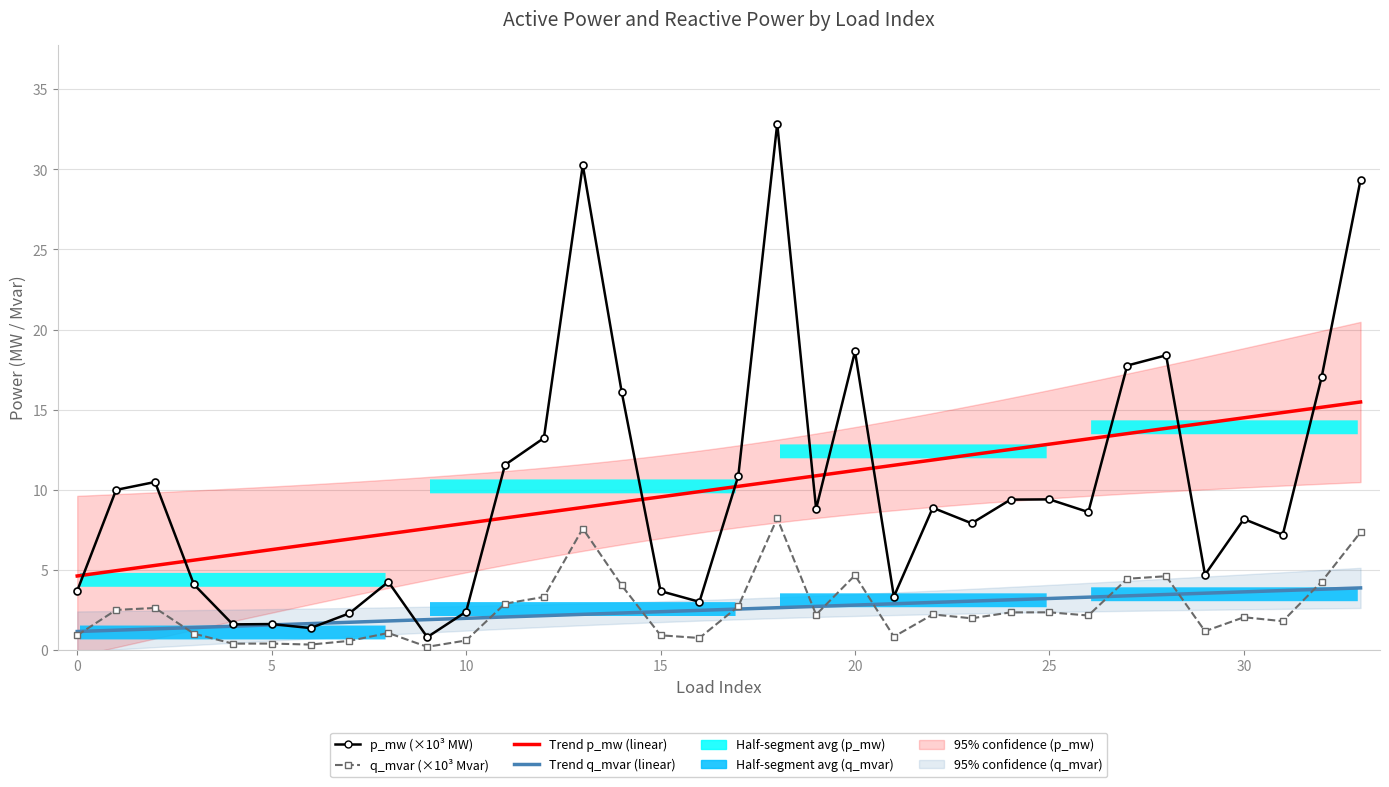

How many data points in q_mvar (×10³ Mvar) are above 2?

19